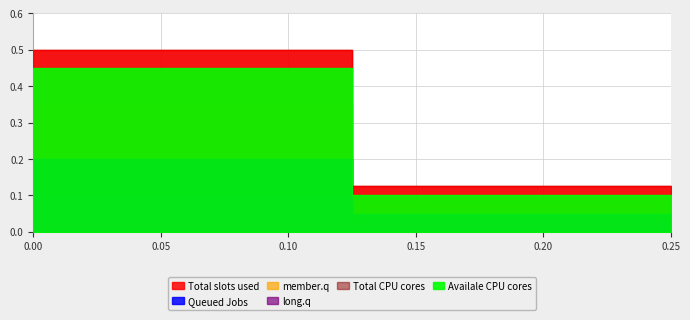

Between 0.125 and 0.0, which series saw the biggest shift?

Total slots used